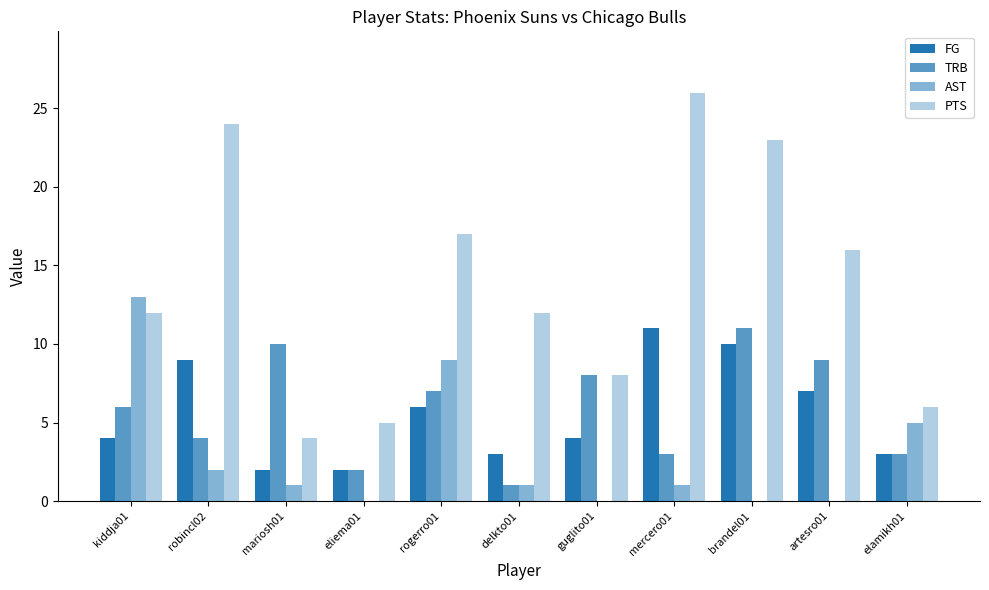

Are the bars horizontal?

No